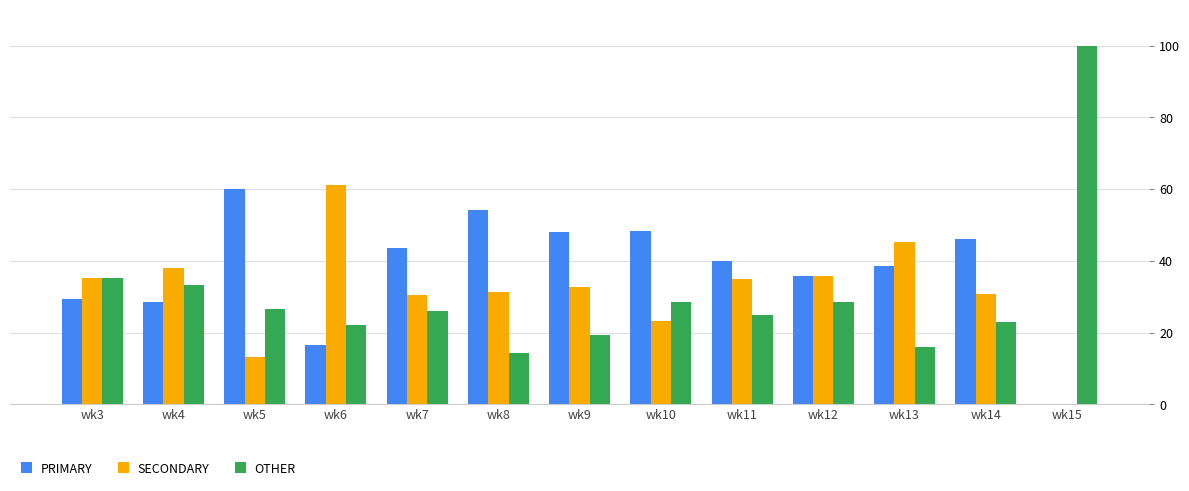

At which category does the chart reach its peak across all series?

wk15